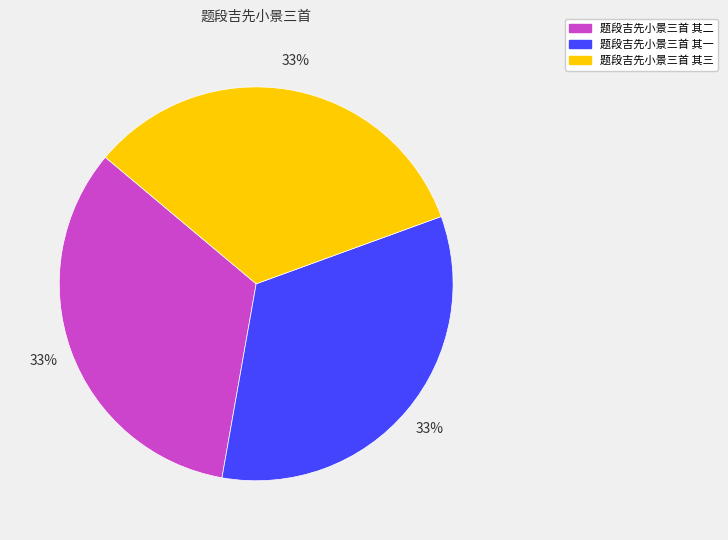

Is it true that 题段吉先小景三首 其二 is 23% of the pie?

False